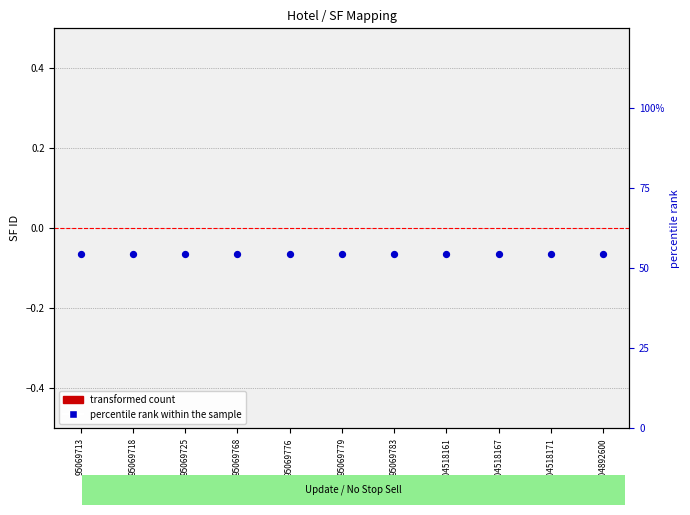

What are all the series names shown in the legend?

transformed count, percentile rank within the sample